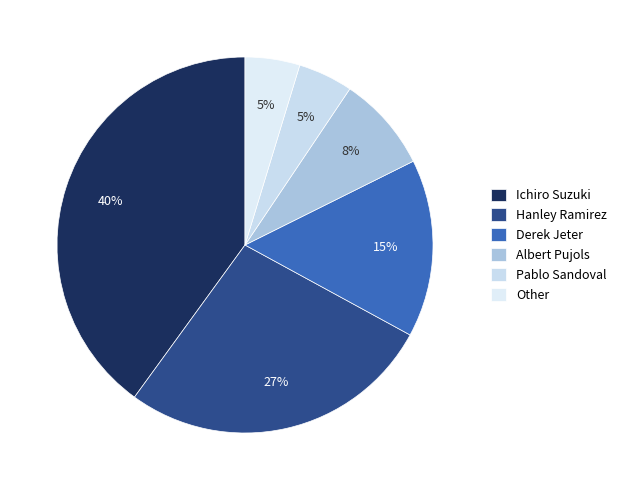

Is Other the majority of the pie?

No